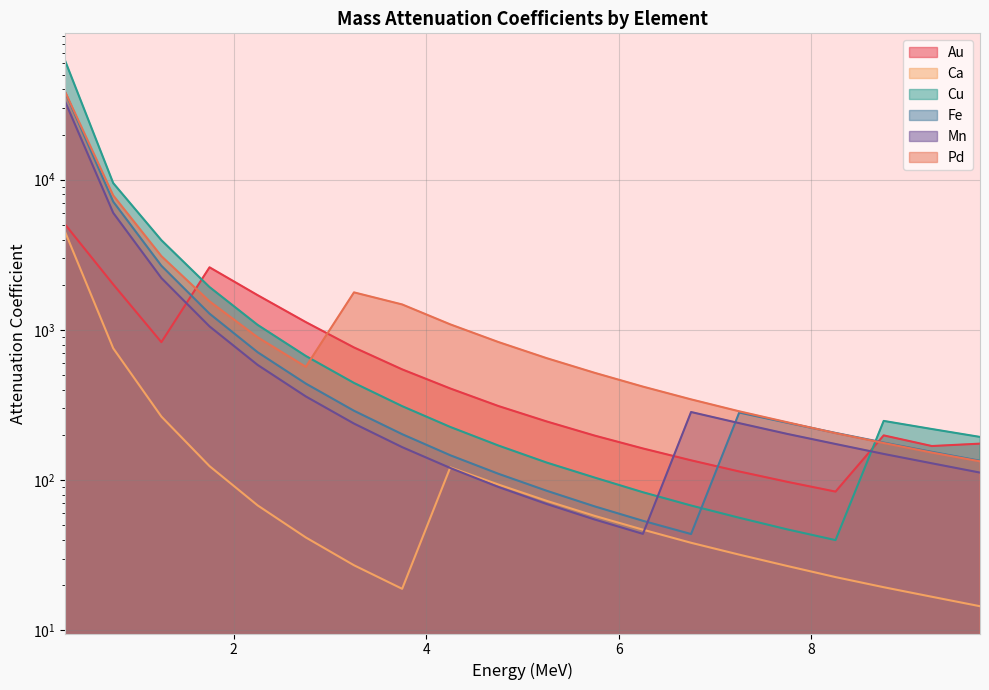

What is the maximum value shown in the chart?

62100.0